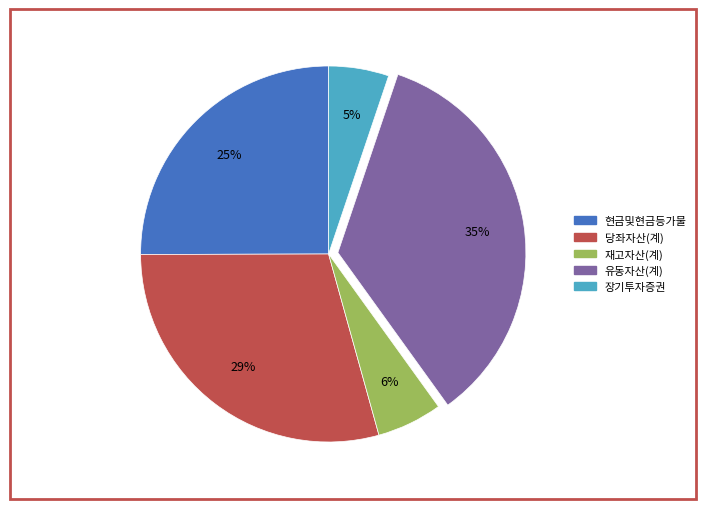

To the nearest percent, what percentage of the pie is 장기투자증권?

5%